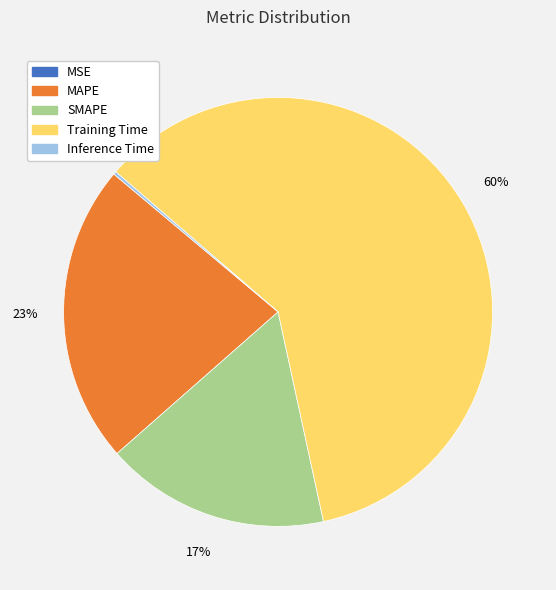

Which category has the biggest portion of the pie?

Training Time